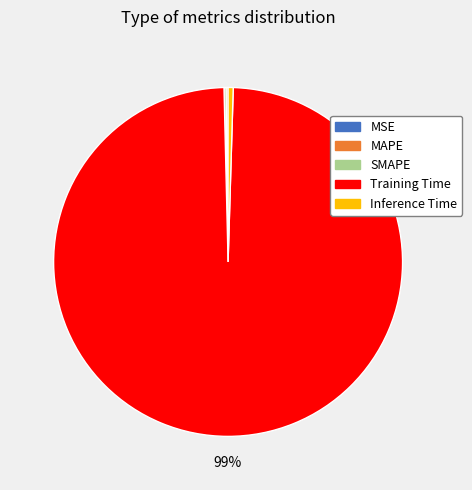

Does Training Time represent more than half of the total?

Yes